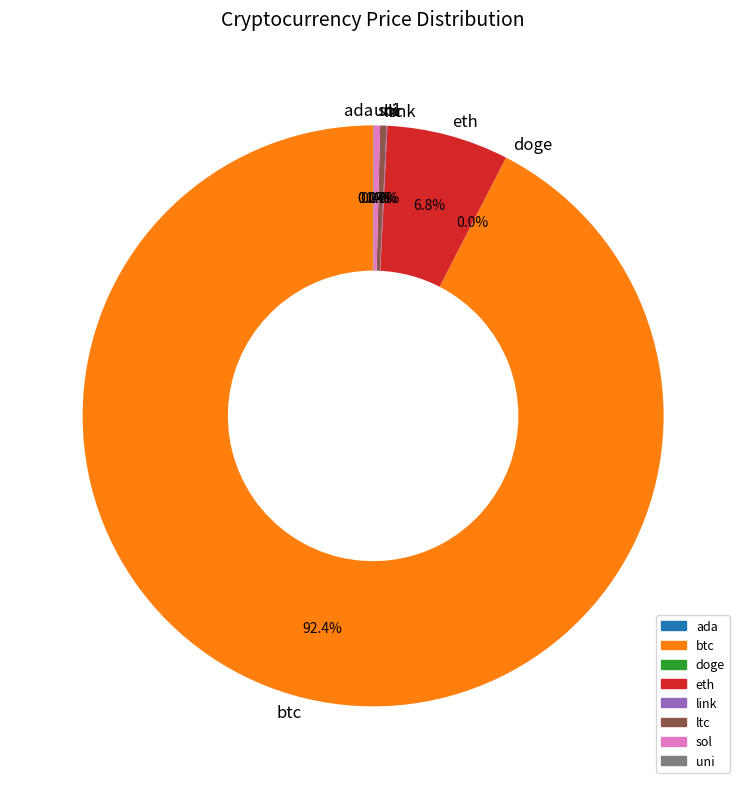

What is the majority slice?

btc